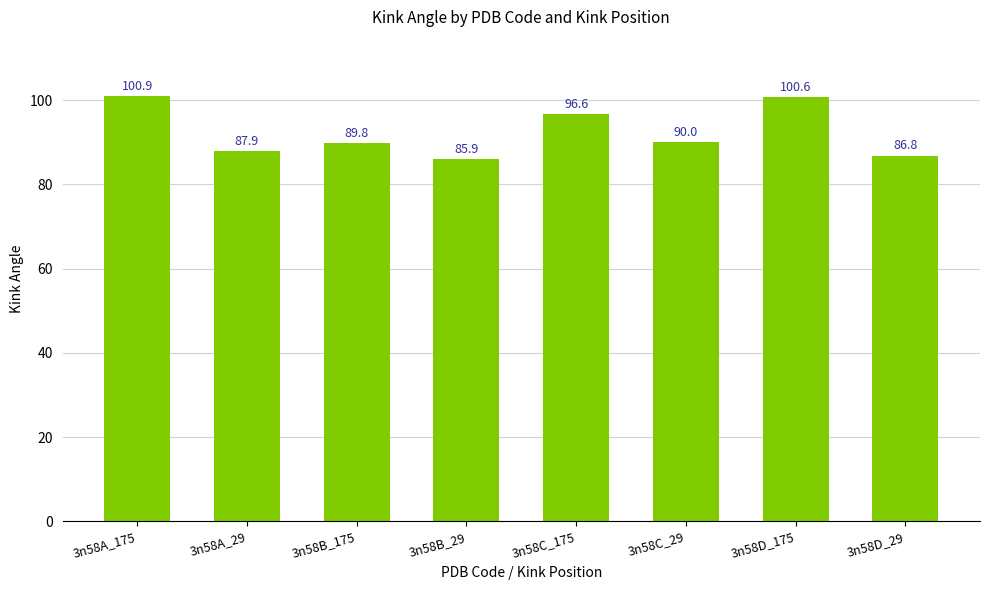

True or false: the data shows 100.9 at 3n58A_175.

True